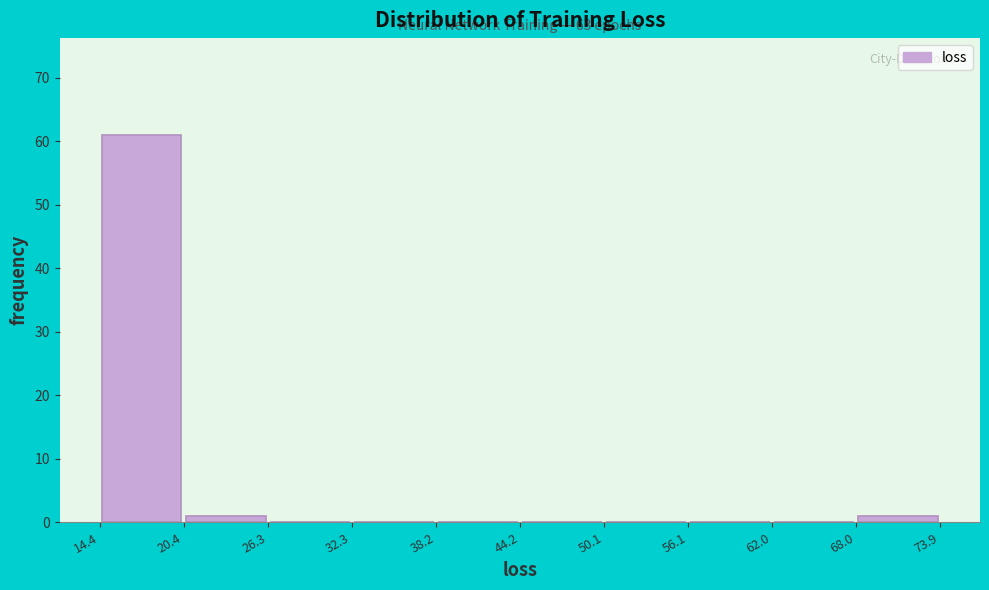

Which range on the x-axis has the tallest bar?

14.4 to 20.4